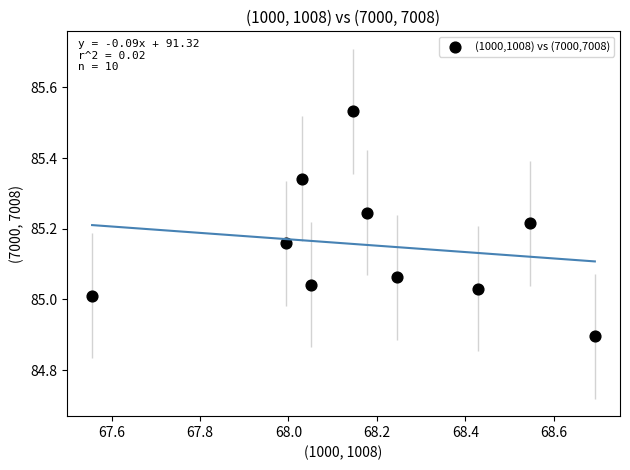

What is the range of Y values (max minus min)?

0.6